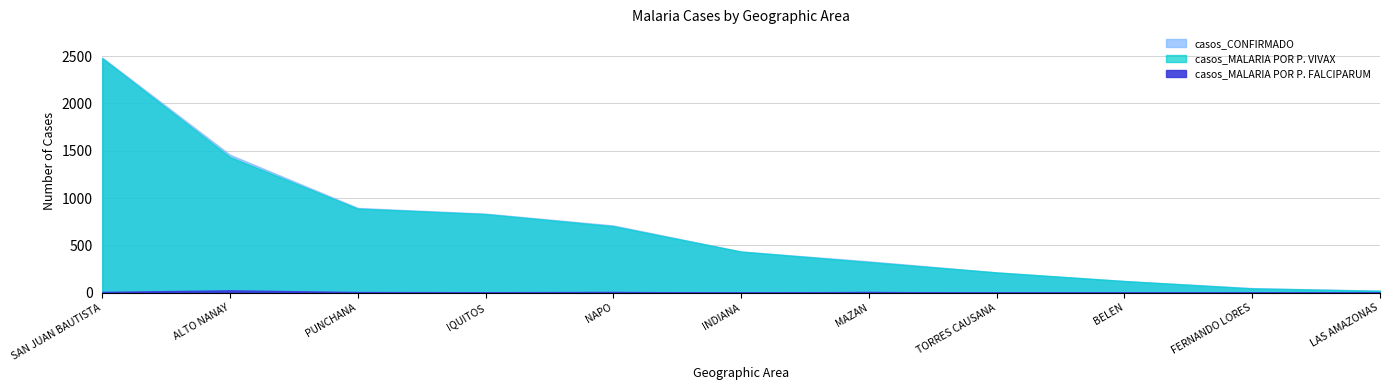

Reading left to right, transcribe all the data shown in this chart.

casos_CONFIRMADO: 2484	1457	895	835	710	435	331	214	123	48	21
casos_MALARIA POR P. VIVAX: 2476	1432	888	830	702	434	323	214	123	45	20
casos_MALARIA POR P. FALCIPARUM: 8	25	7	5	8	1	8	0	0	3	1